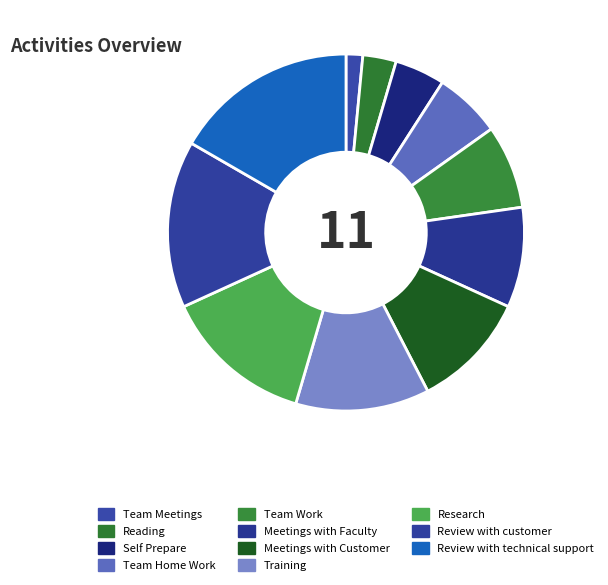

To the nearest percent, what is the average slice percentage?

9%